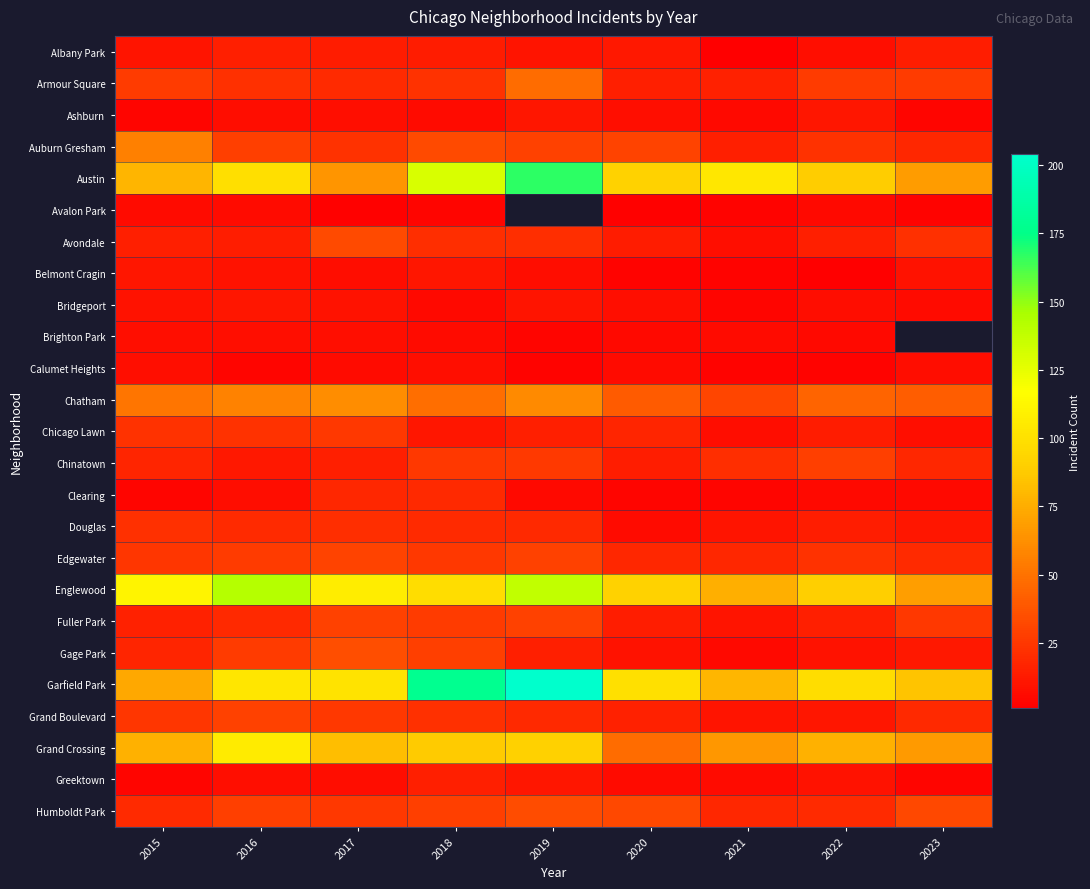

Which series has the widest spread of values?

Garfield Park